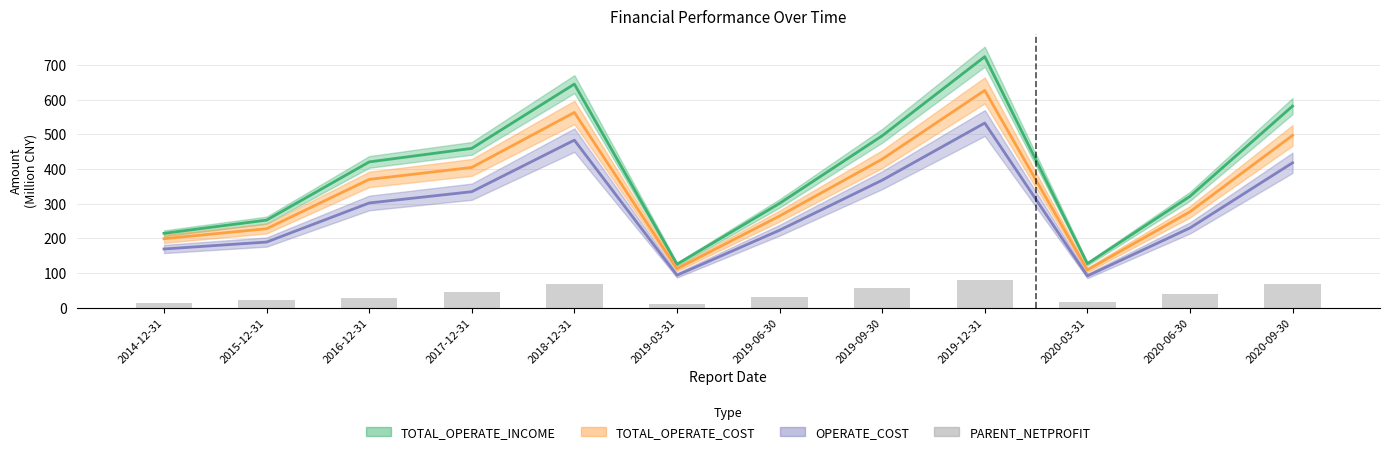

What is the difference between the maximum and minimum values?

67.4